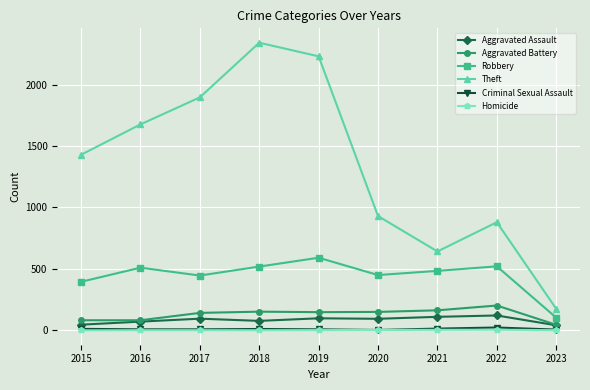

Where is the first local minimum for Theft?

2021